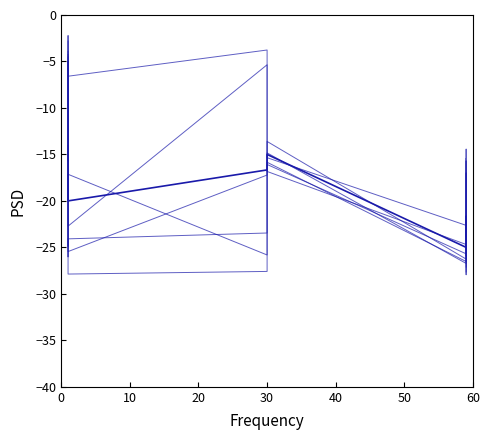

Is this an area chart (filled region under the line)?

No